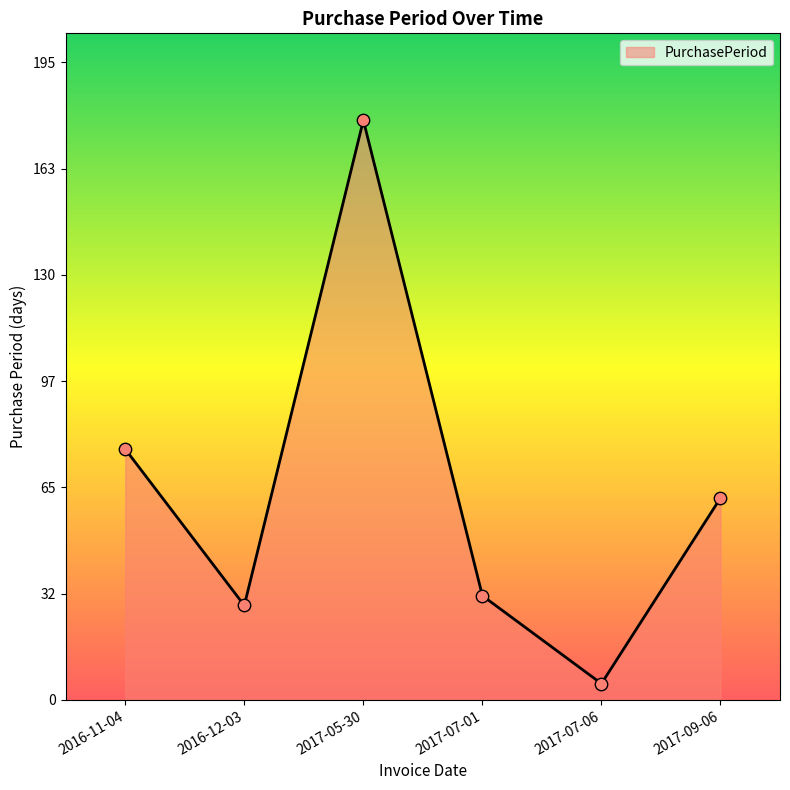

Between 2017-07-01 and 2017-09-06, which is larger?

2017-09-06